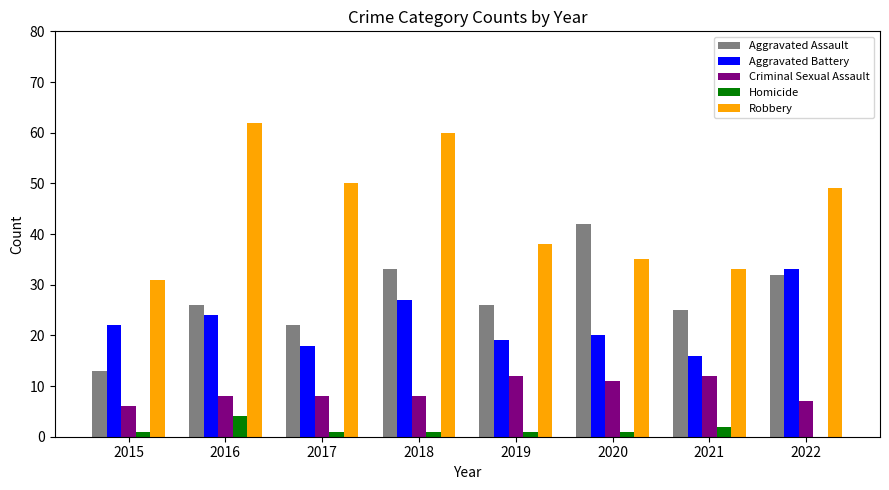

What is the total value across all series at 2019?

96